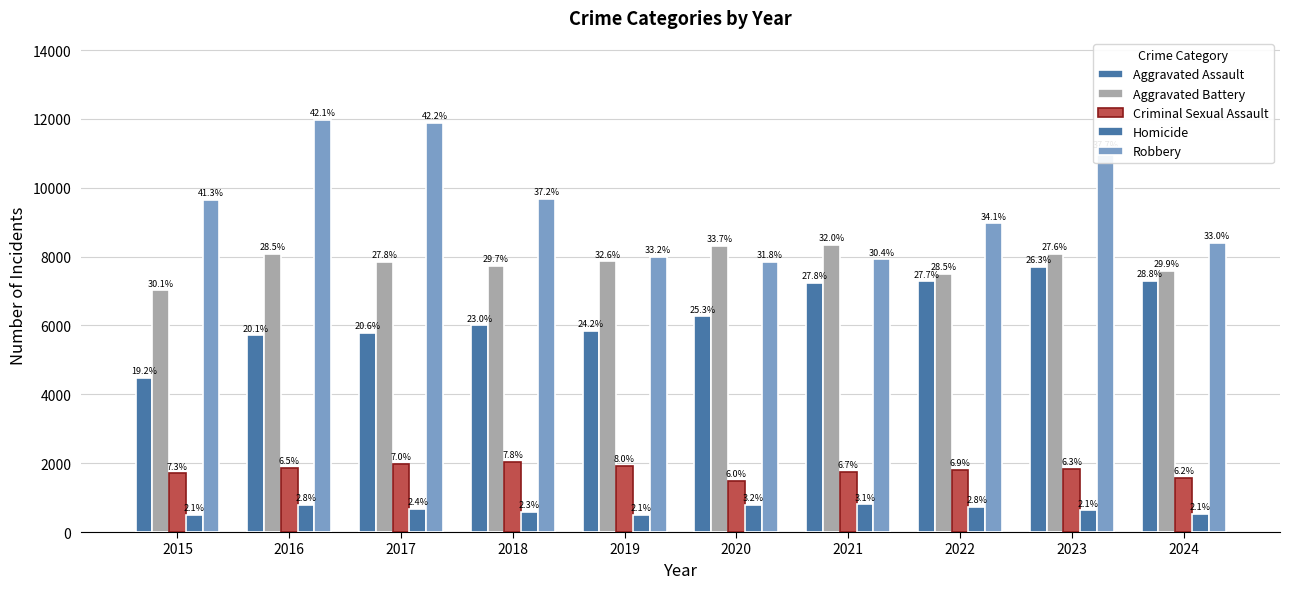

How many bars are there in each group?

5